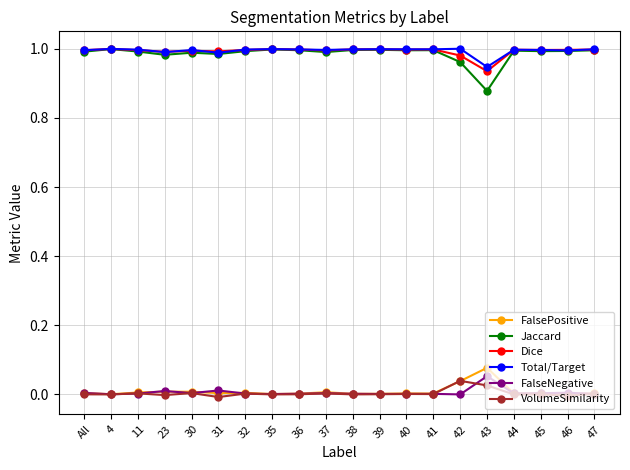

True or false: FalsePositive and Dice intersect in this chart.

False